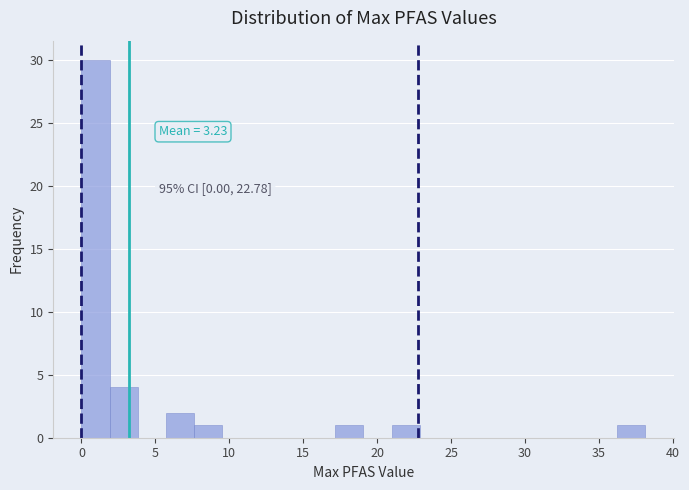

Read against the x-axis, roughly where is the centre of the tallest bar?

1.0